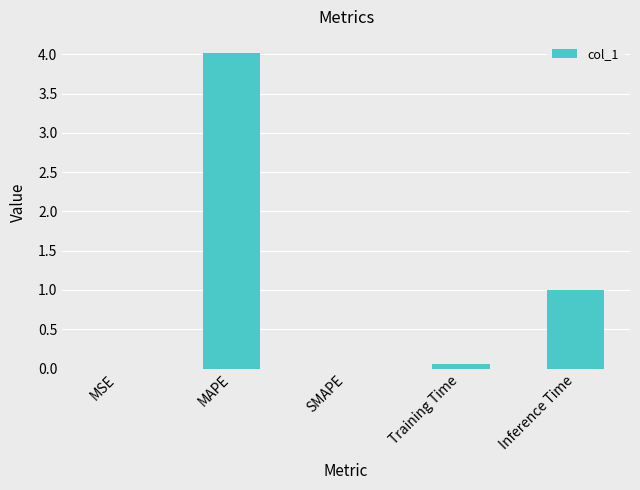

The value at MAPE is 2.6. True or false?

False